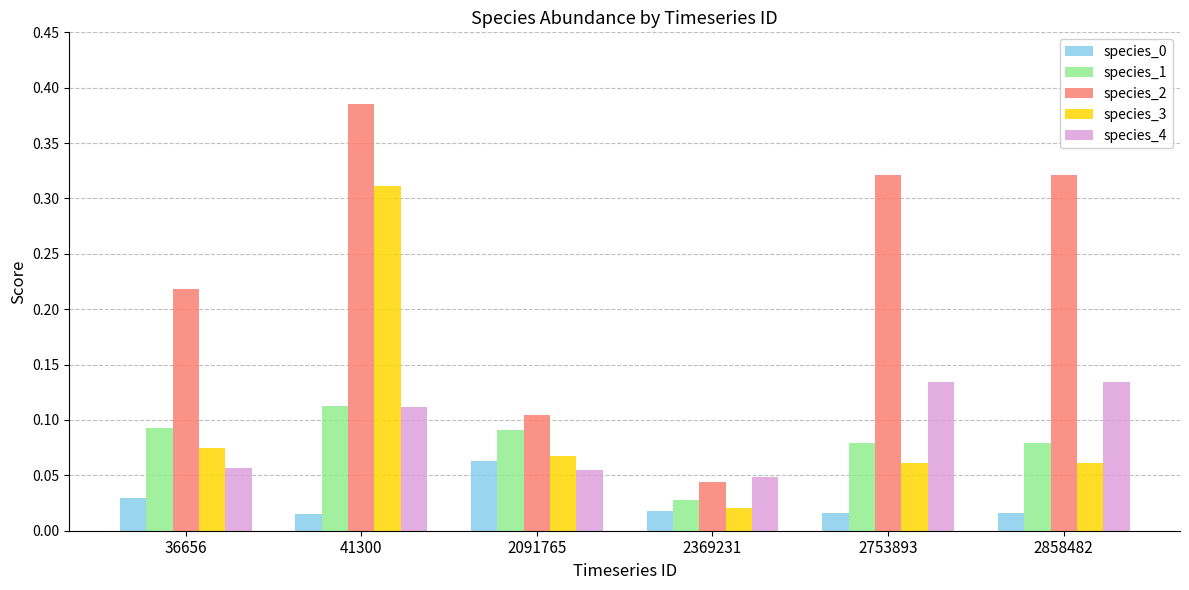

What is the sum of all species_4 values?

0.5